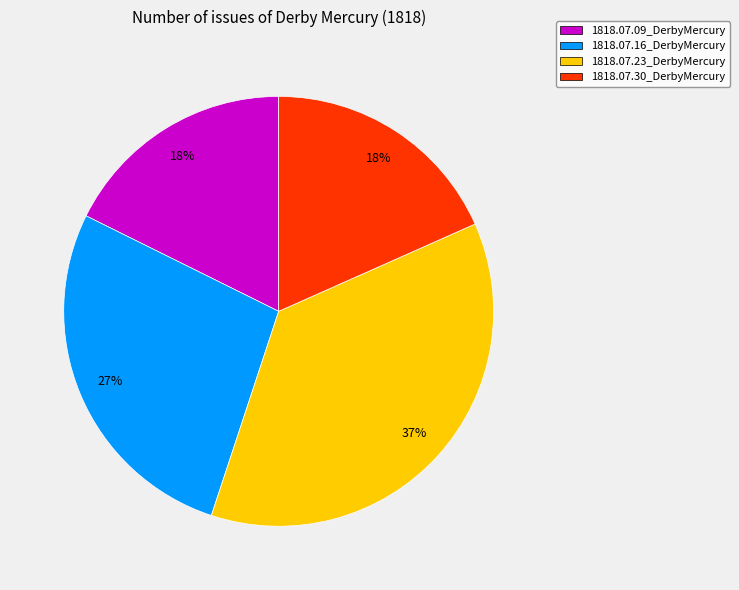

True or false: 1818.07.30_DerbyMercury accounts for 29% of the total.

False